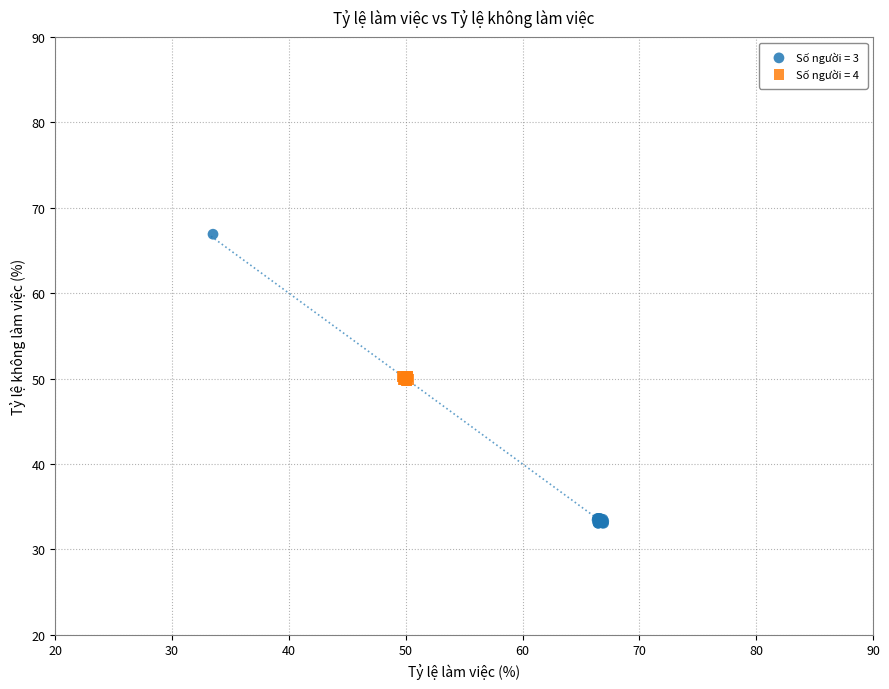

Which series has the widest spread of Y values?

Số người = 3